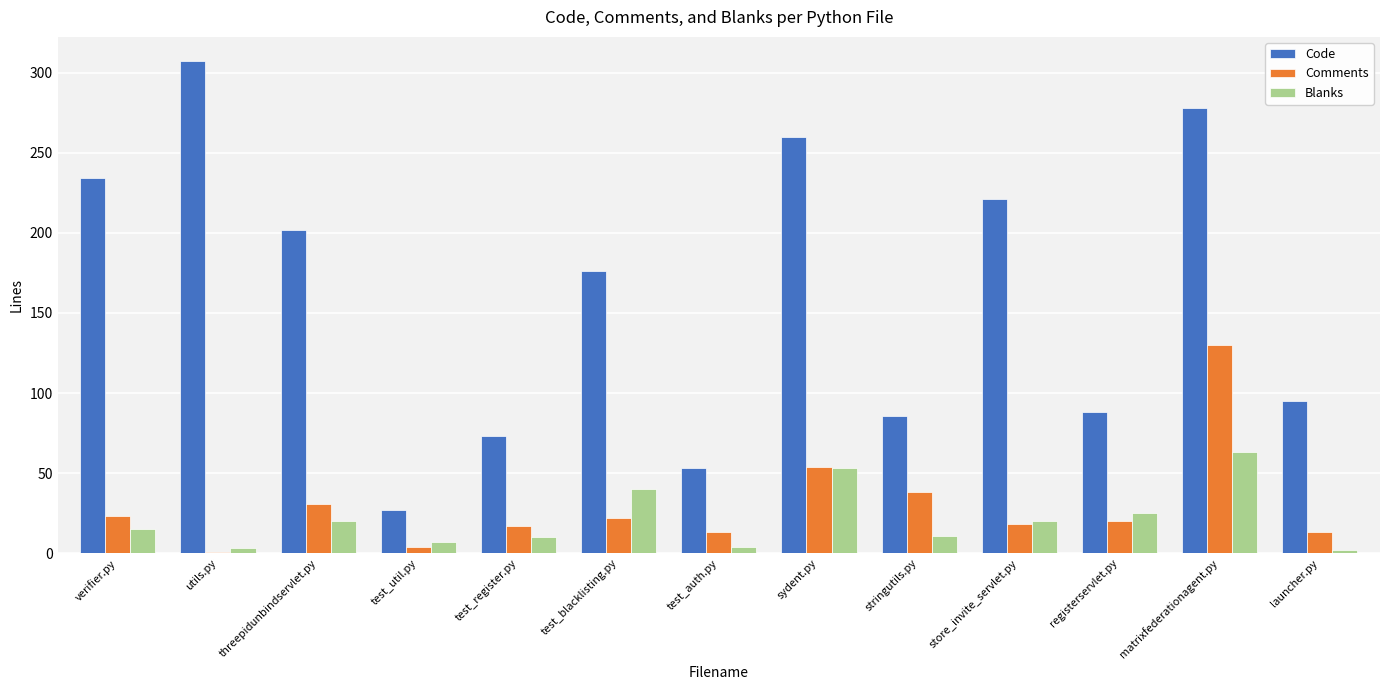

At how many categories does at least one series exceed 286?

1